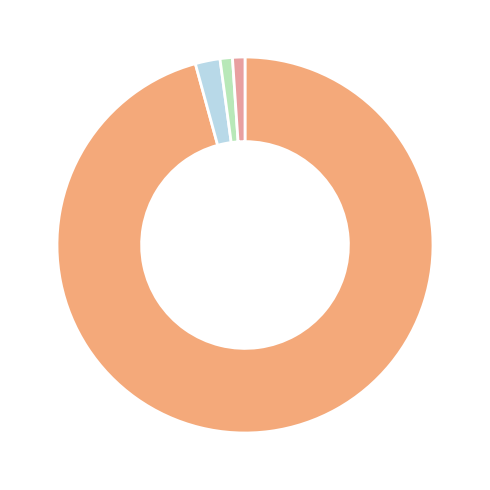

Does any single category account for the majority?

Yes